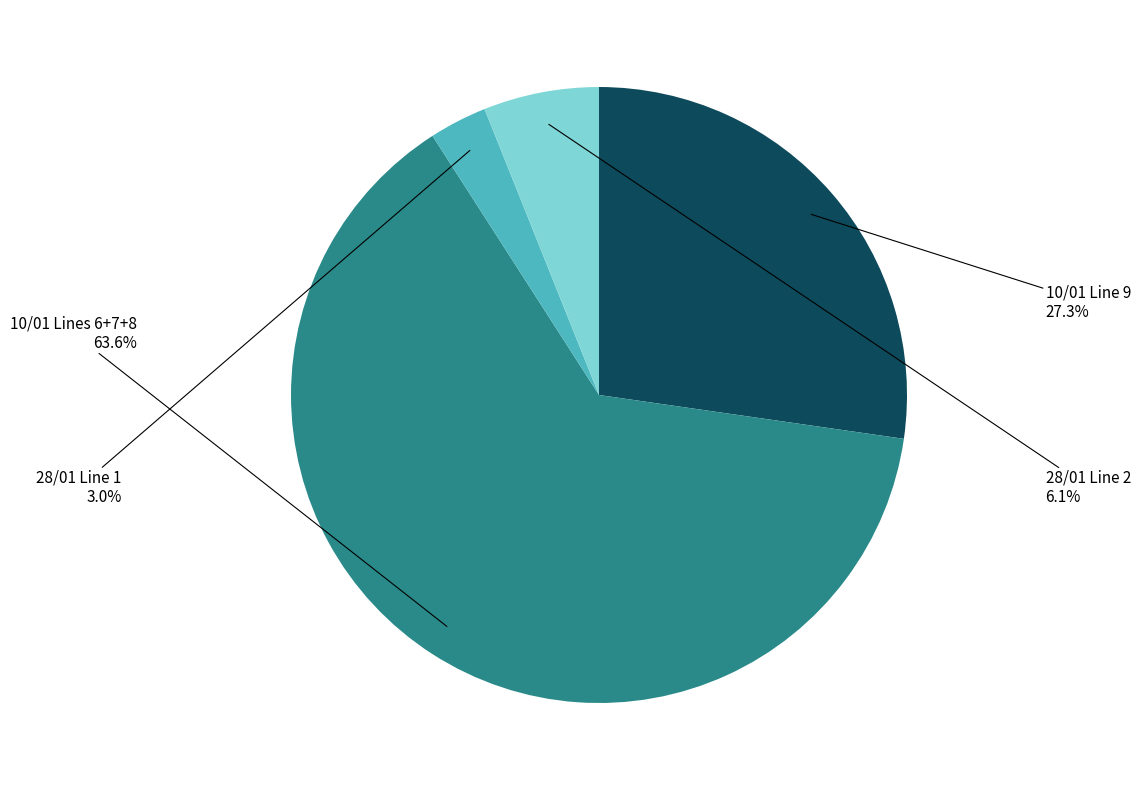

To the nearest percent, what is the average slice percentage?

25%